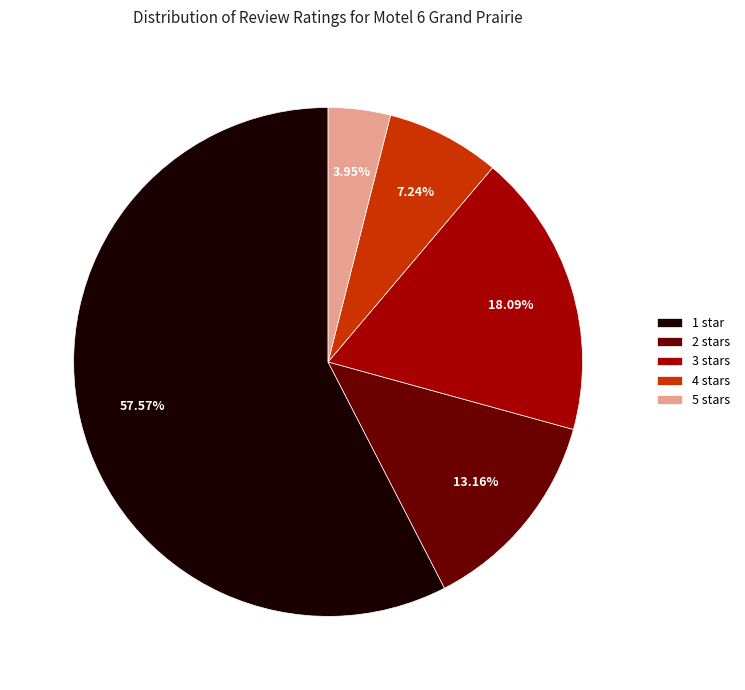

How many slices are in this pie chart?

5